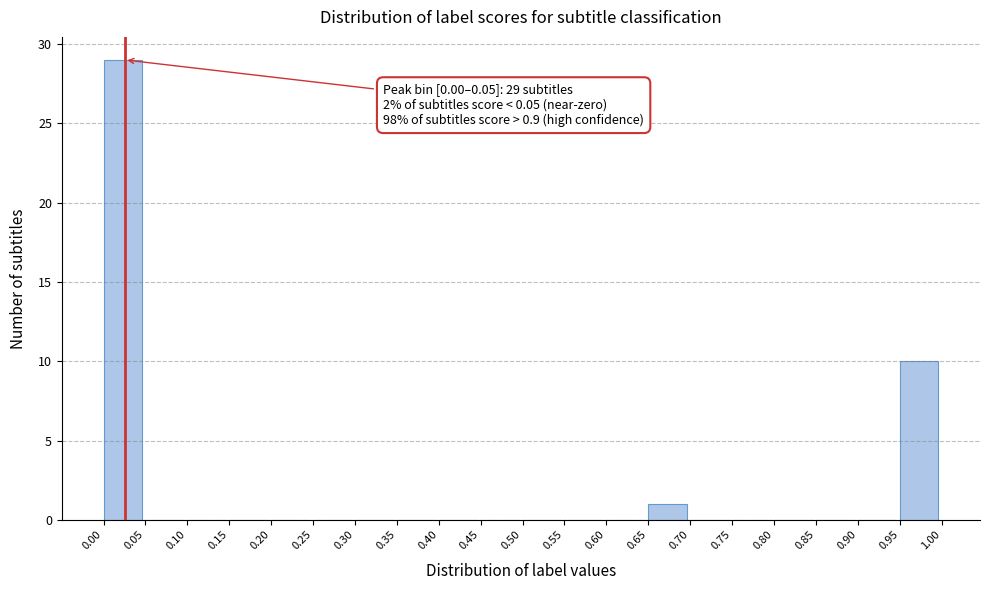

Over which range of the x-axis is the bar tallest?

0.00 to 0.05